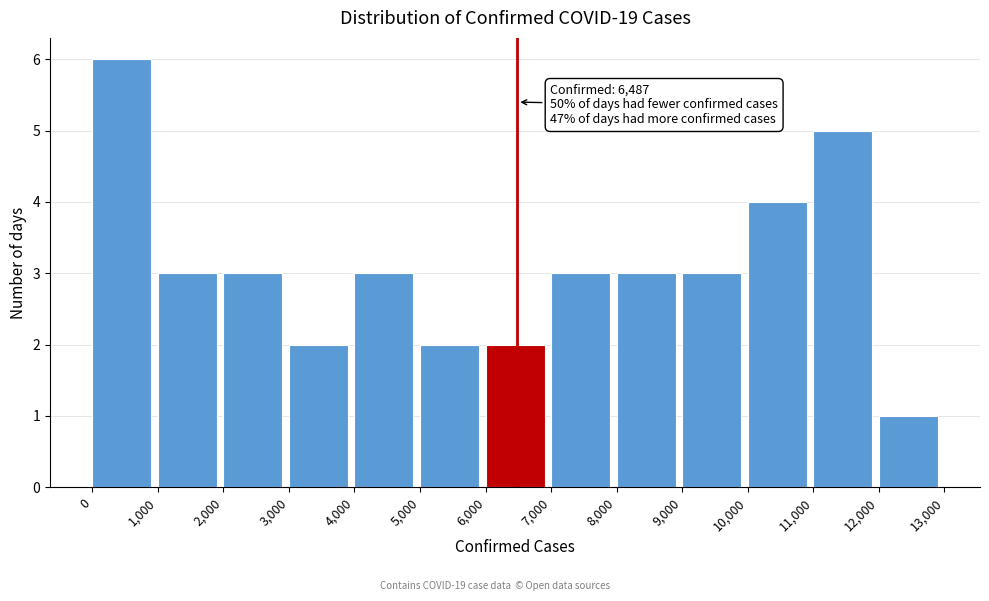

Which range on the x-axis has the tallest bar?

0 to 1,000